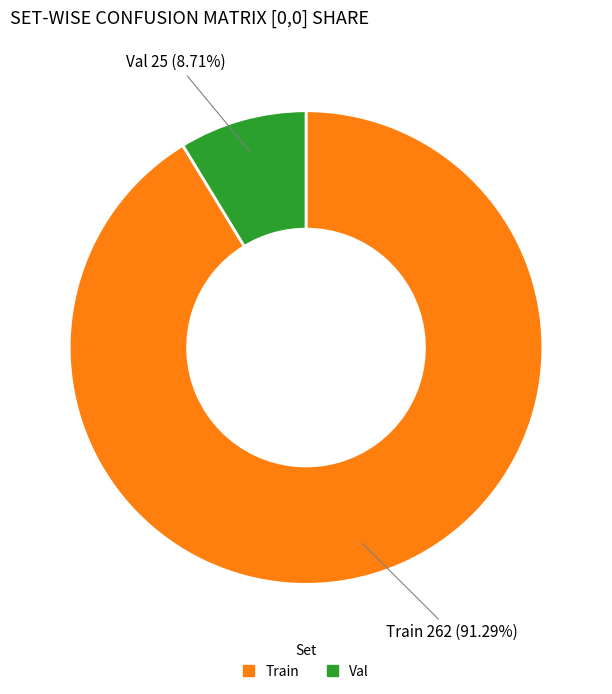

Approximately how many times larger is the value at Train compared to Val?

10.5